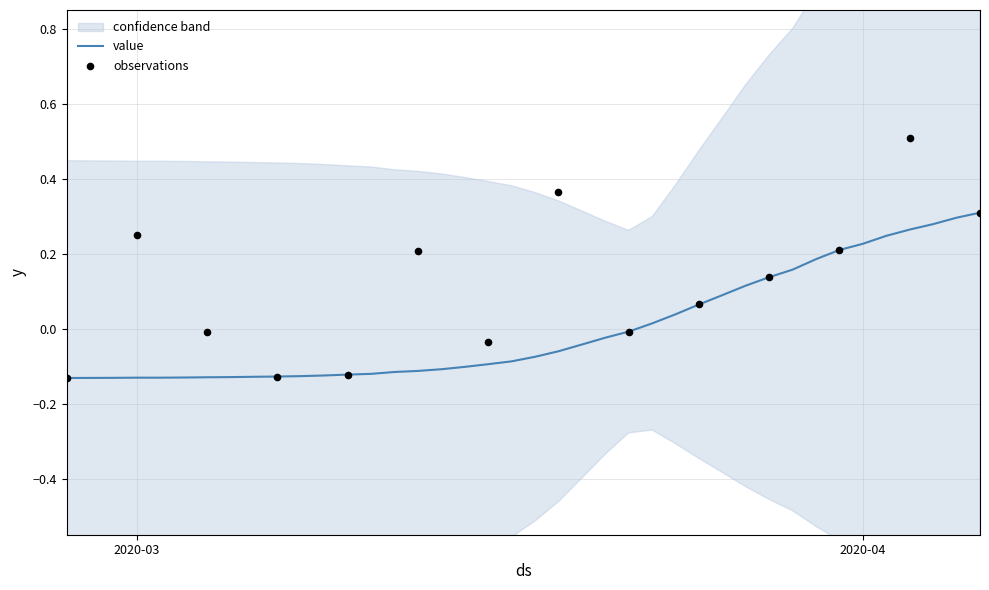

Between 2020-03-01 and 2020-03-28, which is larger?

2020-03-28